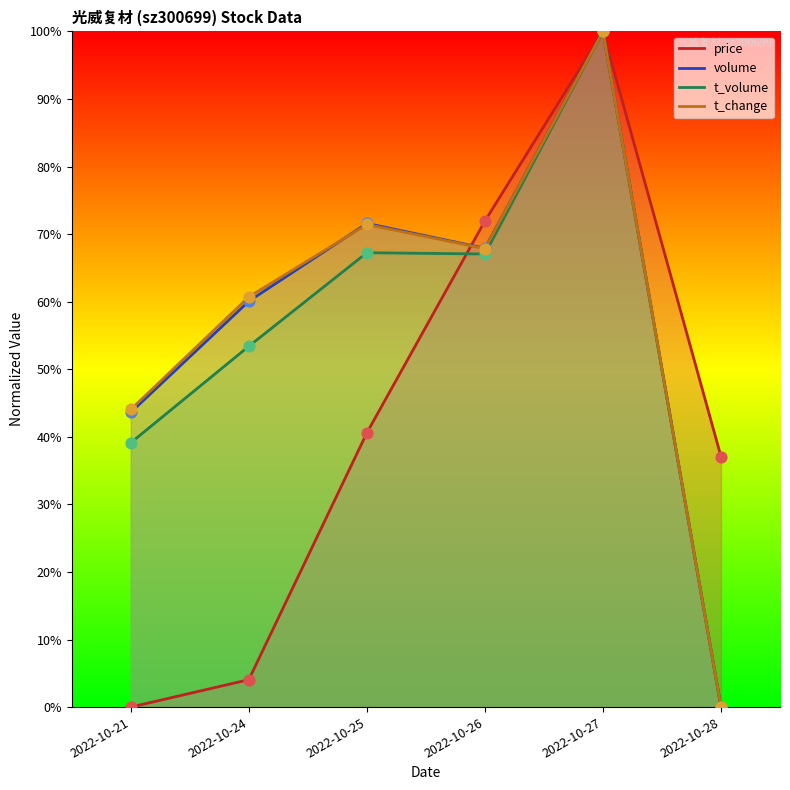

At which category is the sum across all series the highest?

2022-10-27